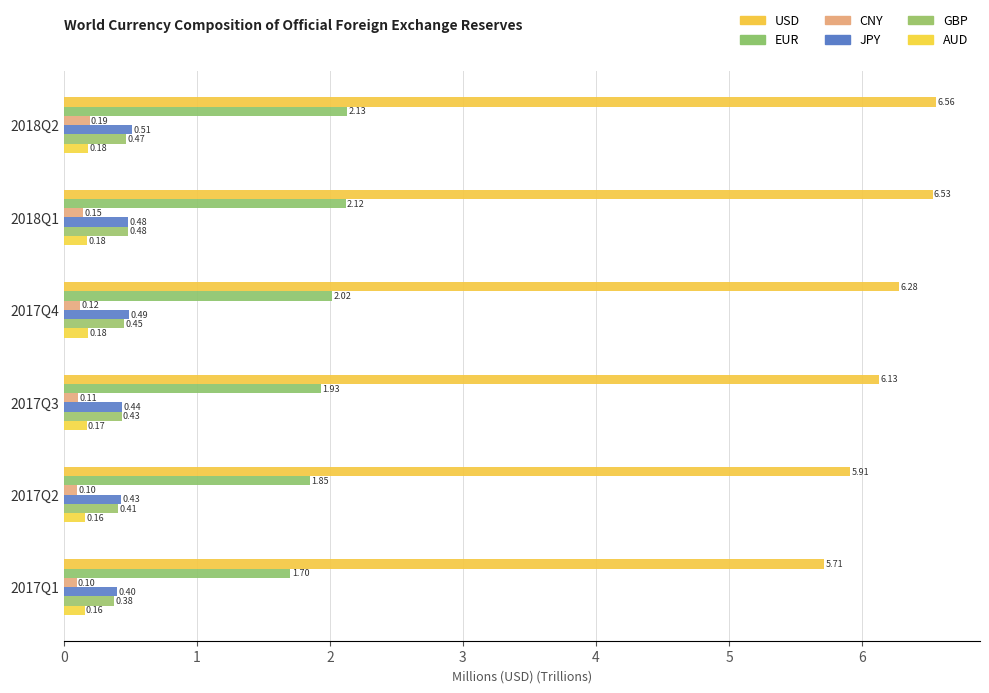

How many series are shown in this chart?

6